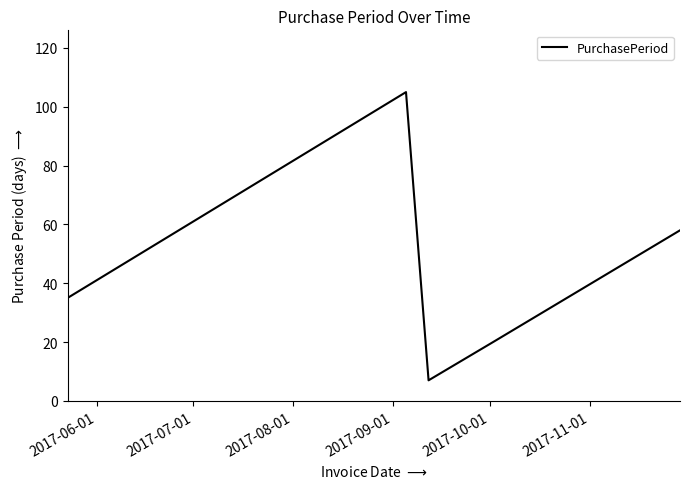

What is the average value?

45